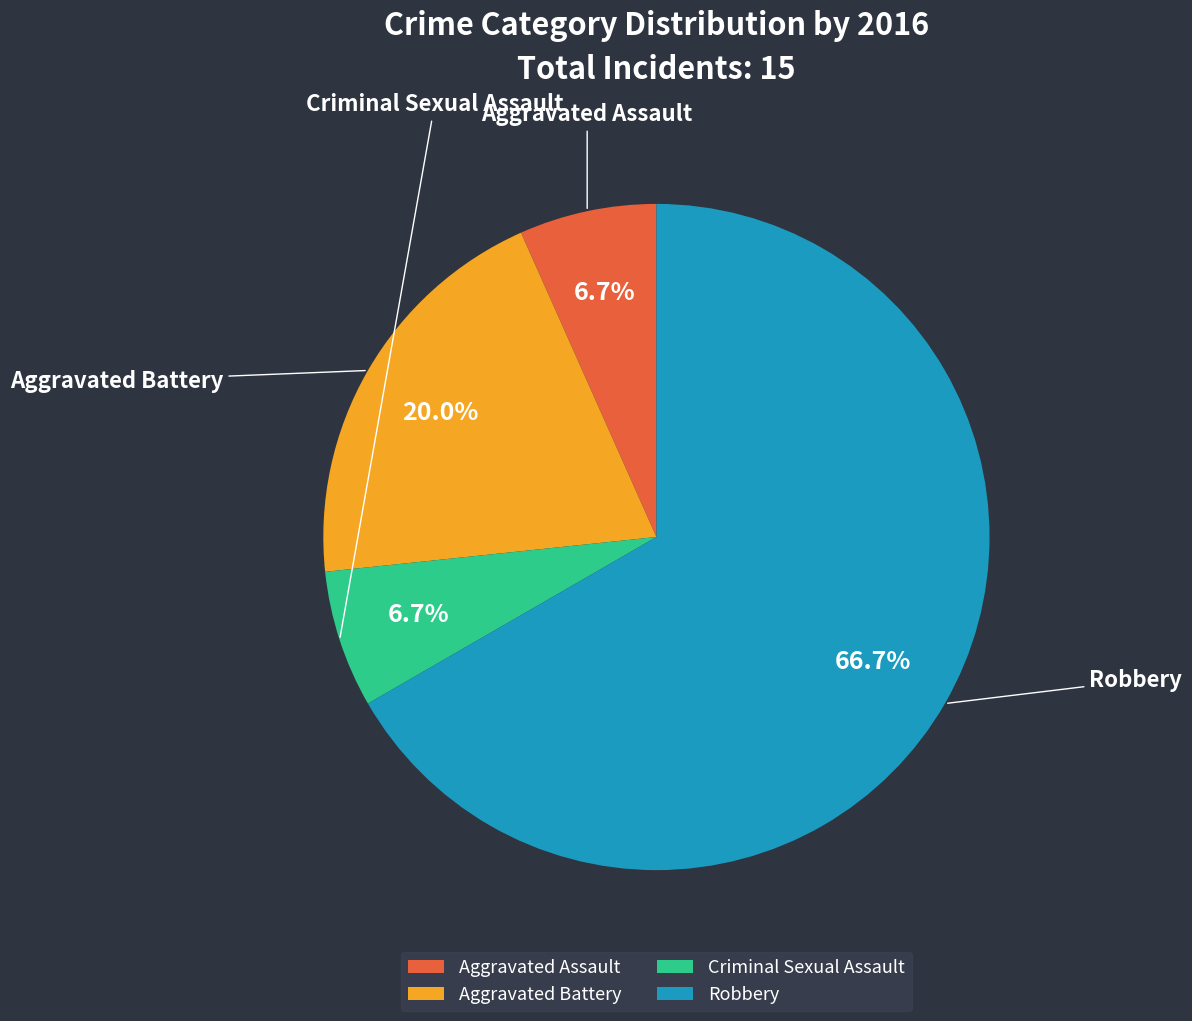

How many slices are in this pie chart?

4